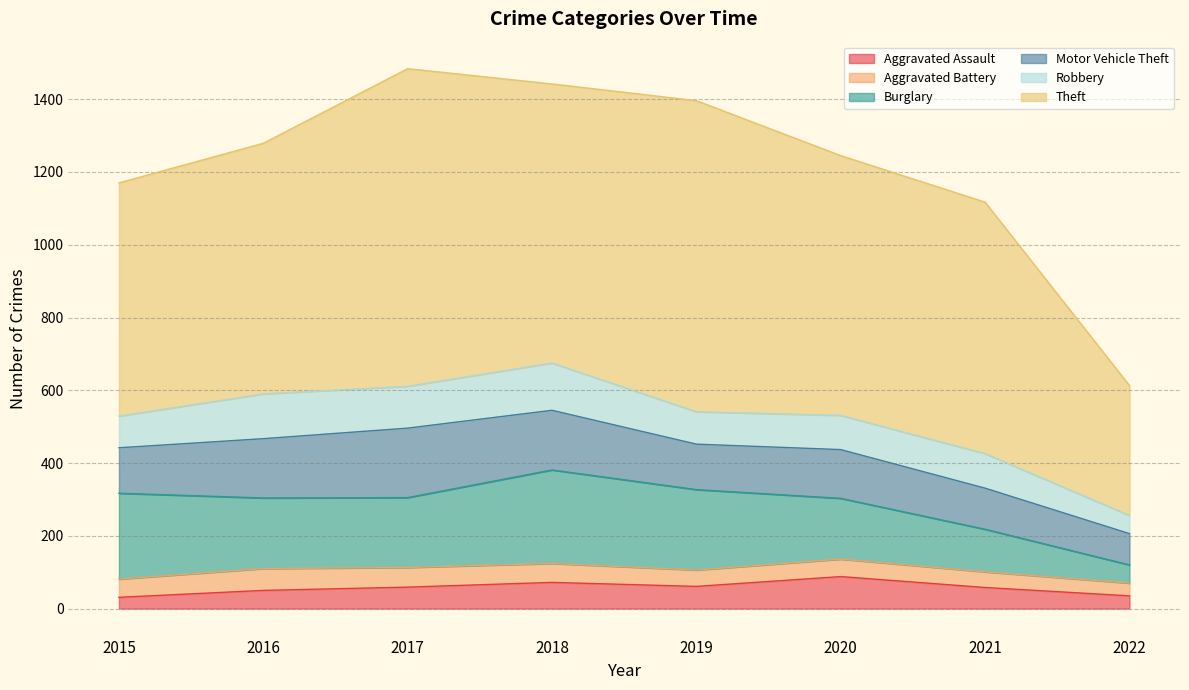

What is the difference between the maximum and minimum values in the Motor Vehicle Theft series?

105